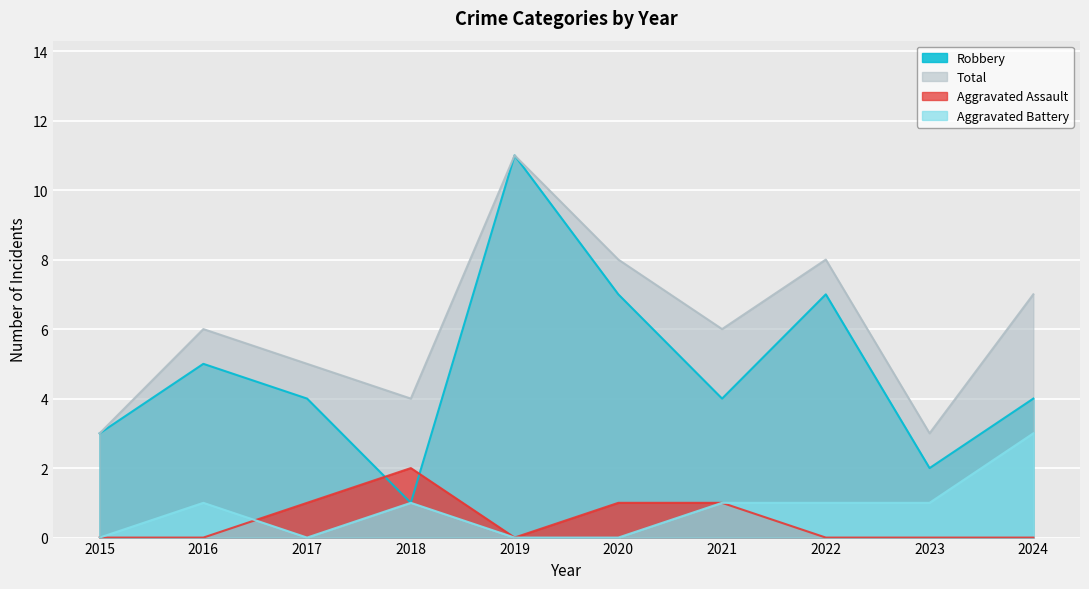

What is the sum of all Total values?

61